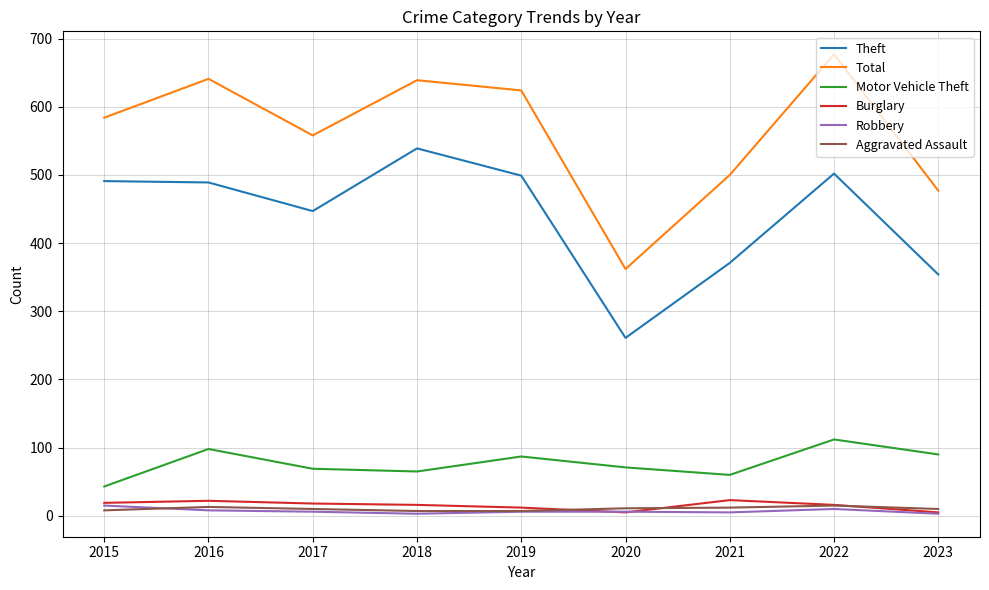

Is this an area chart (filled region under the line)?

No